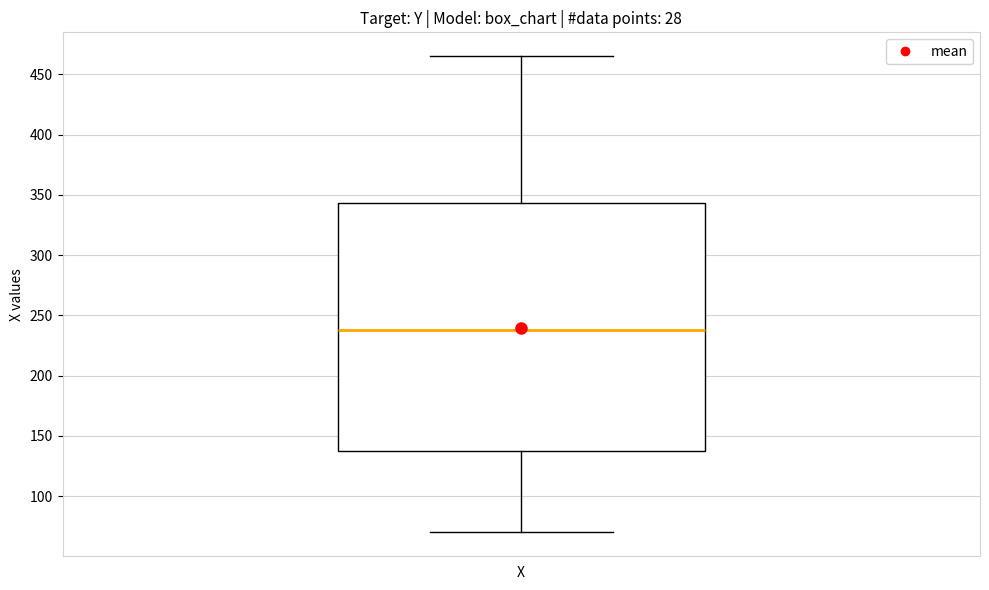

Where is the upper edge of the box for X on the y-axis? The values are not printed on the chart, so give them approximately, as read against the axis.

345